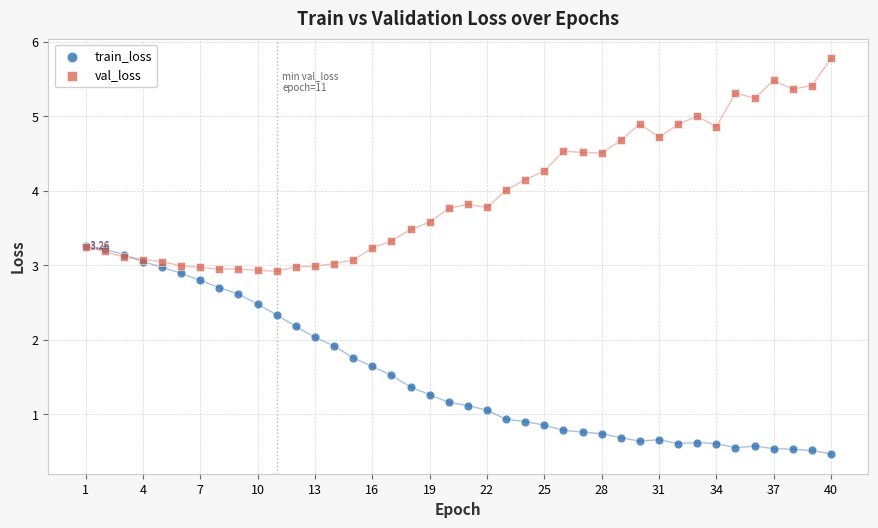

What are all the series names shown in the legend?

train_loss, val_loss